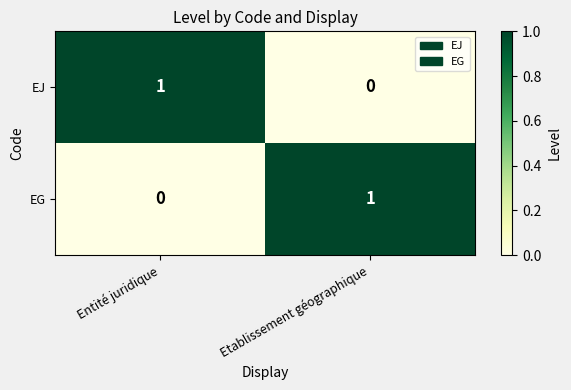

The EJ series shows 0 at Etablissement géographique. True or false?

True